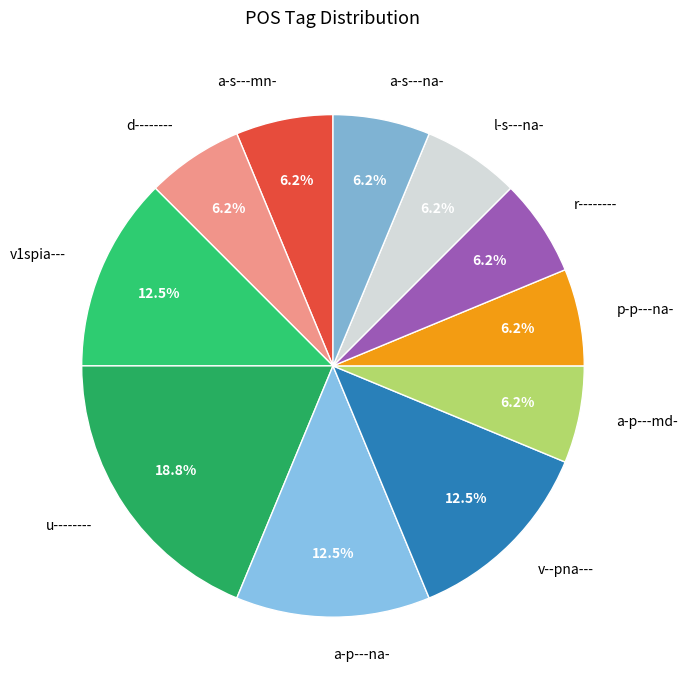

Which category has the biggest portion of the pie?

u--------